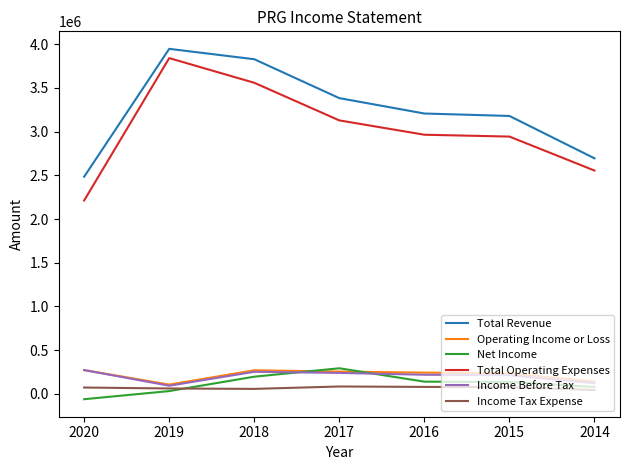

What is the difference between the second highest and minimum values in the Total Operating Expenses series?

1346600